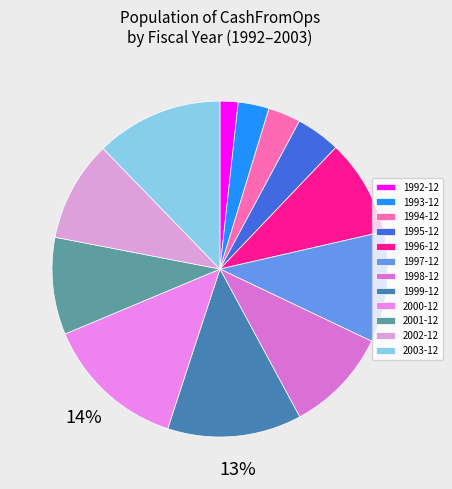

How many segments does this pie chart have?

12